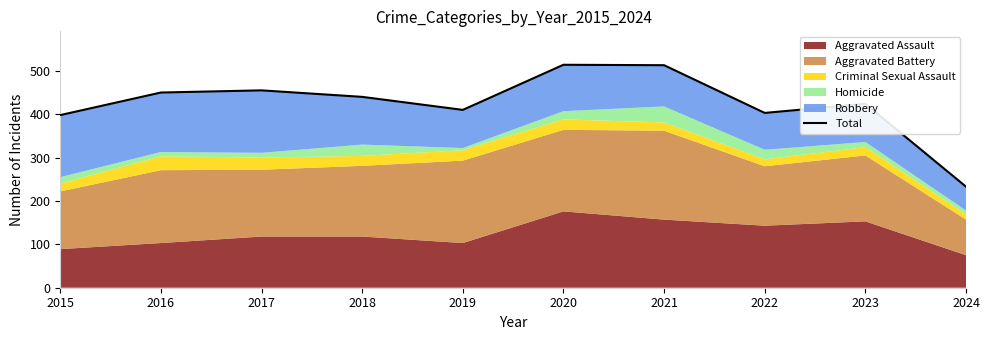

Which category has the lowest value across all series?

2024